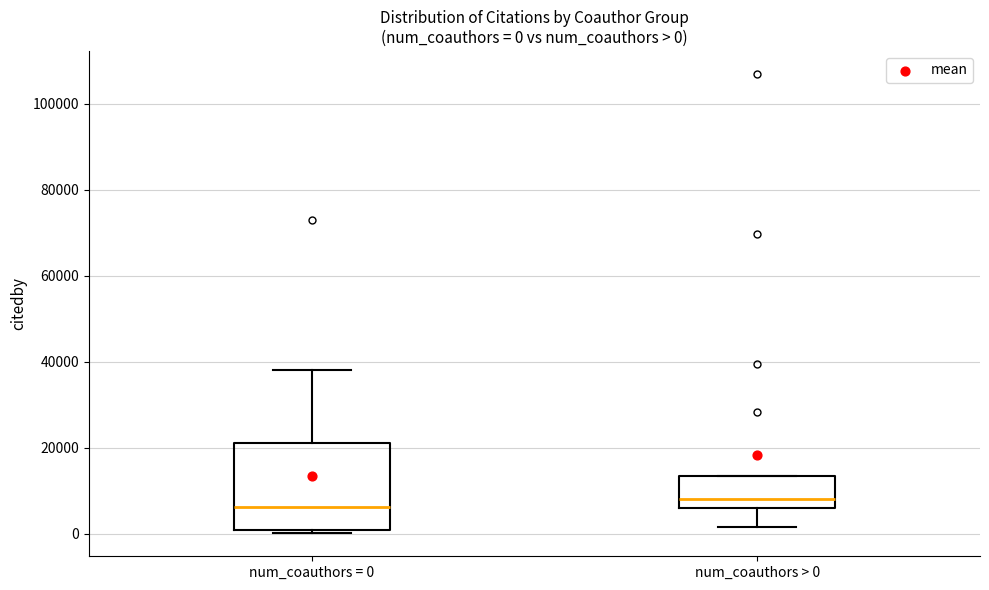

Comparing the boxes themselves (not the whiskers), which one is the tallest?

num_coauthors = 0